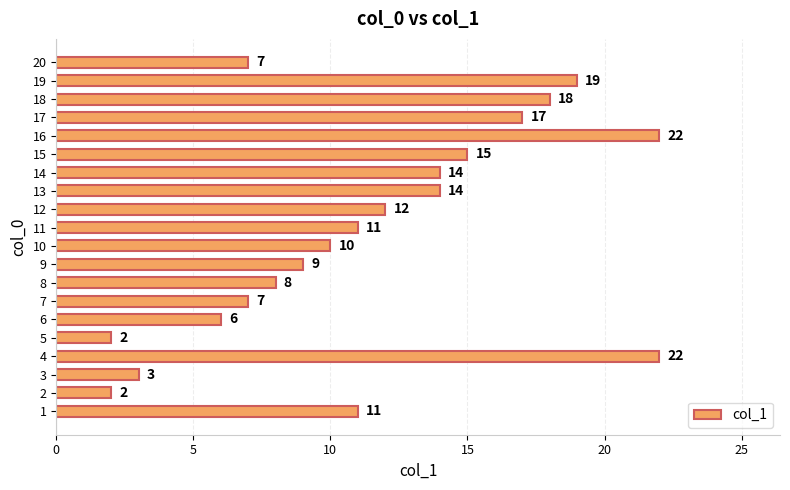

What is the difference between the values at 18 and 10?

8